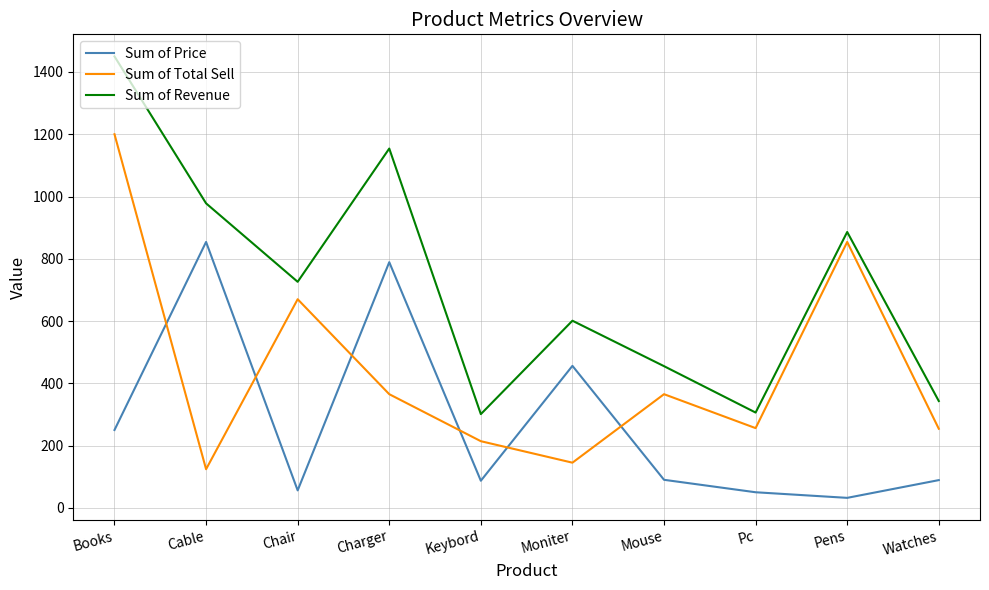

What is the approximate value of Sum of Price at Pc, to the nearest 10?

50